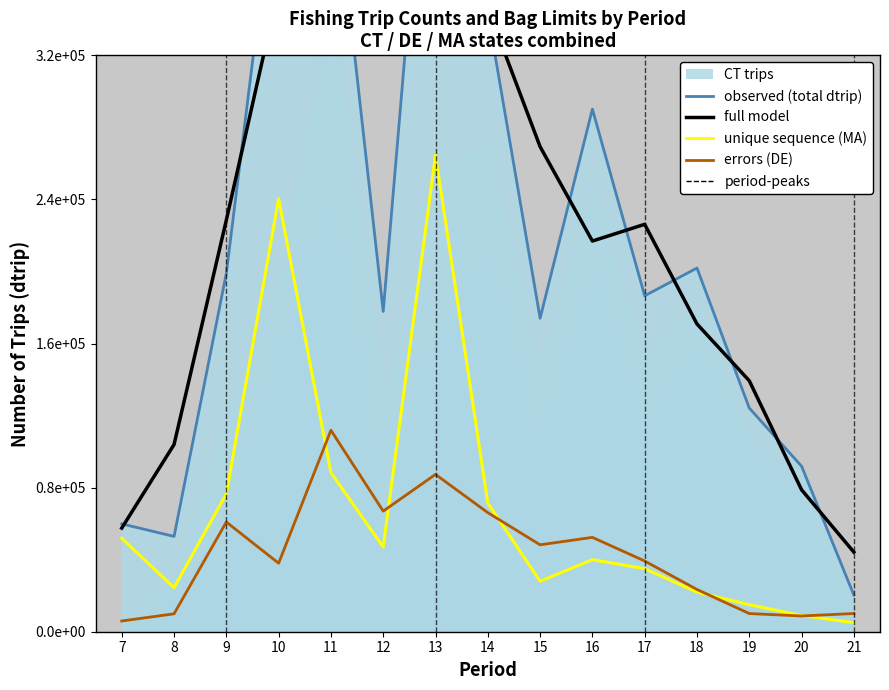

Reading right to left, transcribe all the data shown in this chart.

observed (total dtrip): 20334.0	91903.0	124191.0	201911.0	186509.0	290142.0	174037.0	343699.0	521093.0	177814.0	438494.0	433760.0	198988.0	52913.0	59868.0
full model: 44190.3	78809.3	139335.0	170870.3	226187.3	216896.0	269292.7	346276.3	347535.3	379133.7	350022.7	357080.7	228553.7	103923.0	57549.7
unique sequence (MA): 5000.0	9000.0	15000.0	22000.0	35000.0	40000.0	28004.0	71448.0	264641.0	47023.0	88280.0	240461.0	76598.0	24443.0	51893.0
errors (DE): 10107.0	8745.0	10092.0	23461.0	39256.0	52389.0	48244.0	66111.0	87332.0	66953.0	111847.0	38034.0	60896.0	9947.0	5951.0